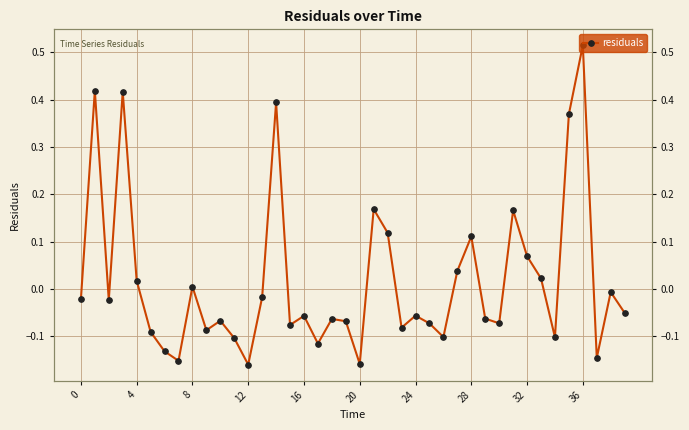

What is the sum of the values at 16 and 13?

-0.1